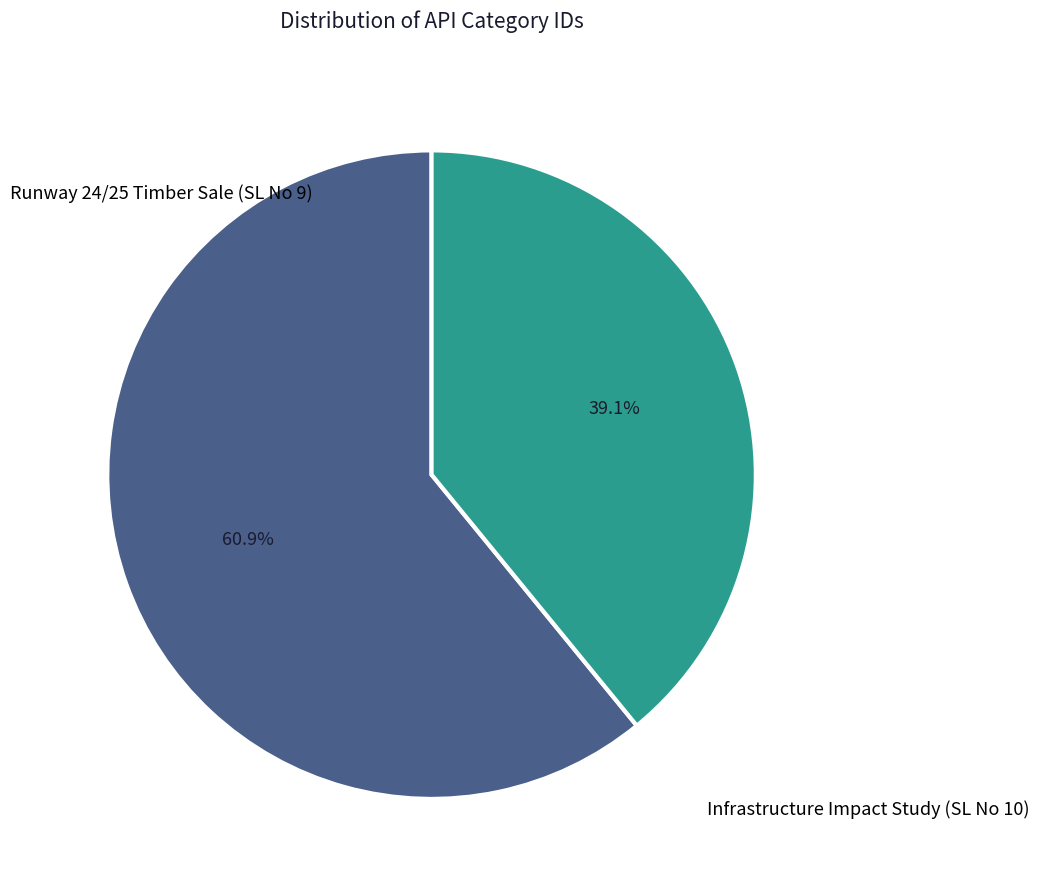

Is Infrastructure Impact Study (SL No 10) the majority of the pie?

No